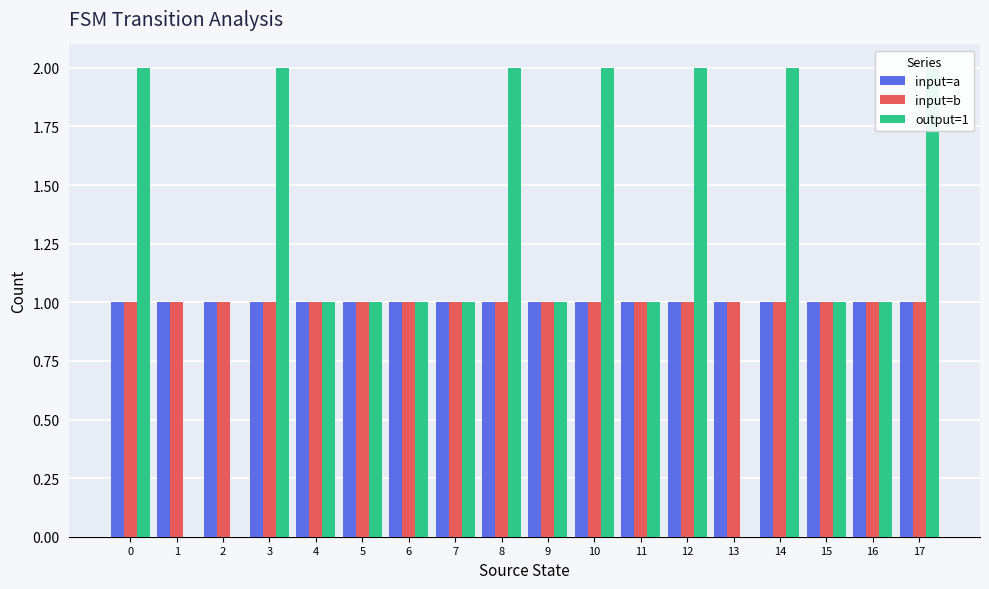

The value of input=a at 14 is 1. True or false?

False